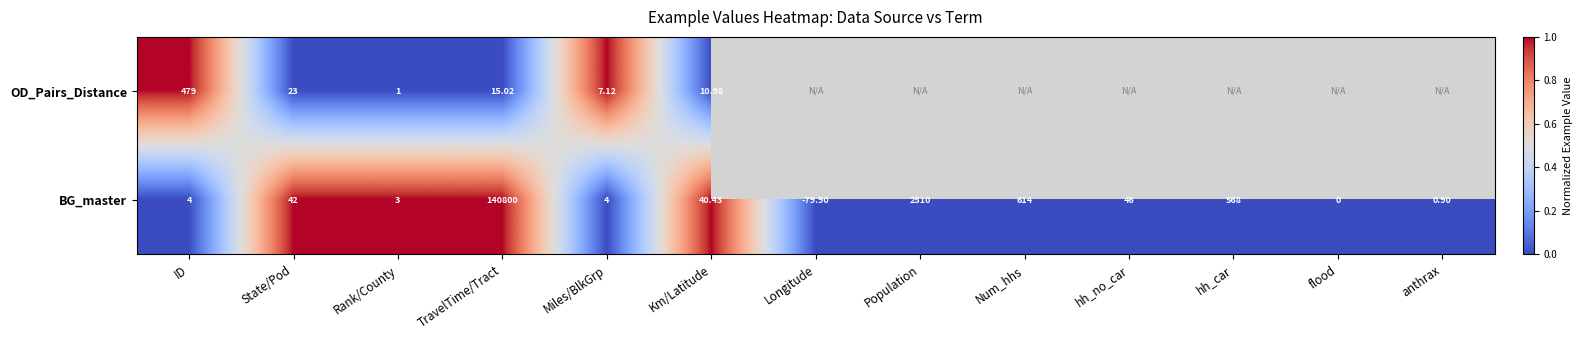

Which has a higher value, State/Pod or Population?

Population